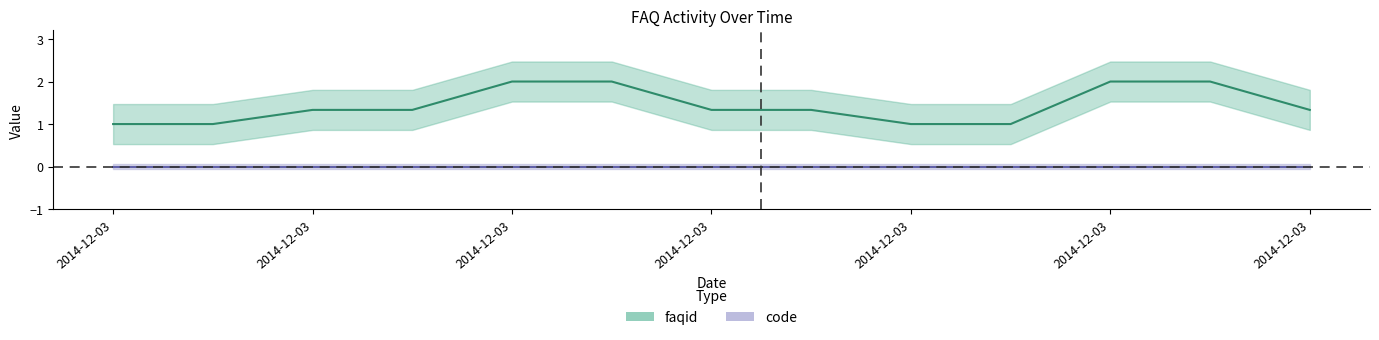

True or false: faqid has a value of 2 at 2.

True